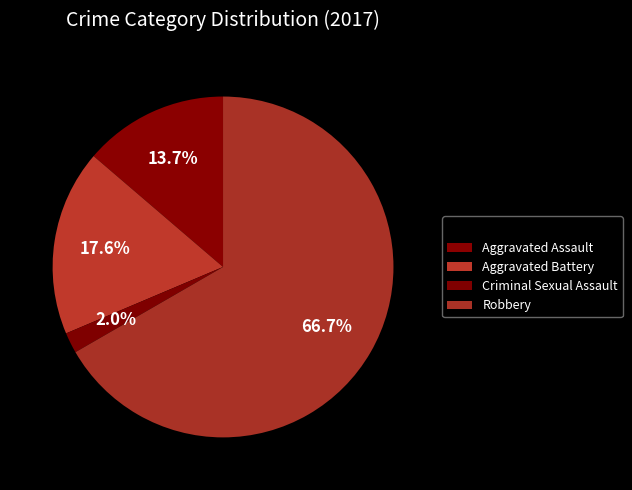

The Aggravated Battery slice represents 4% of the pie. True or false?

False